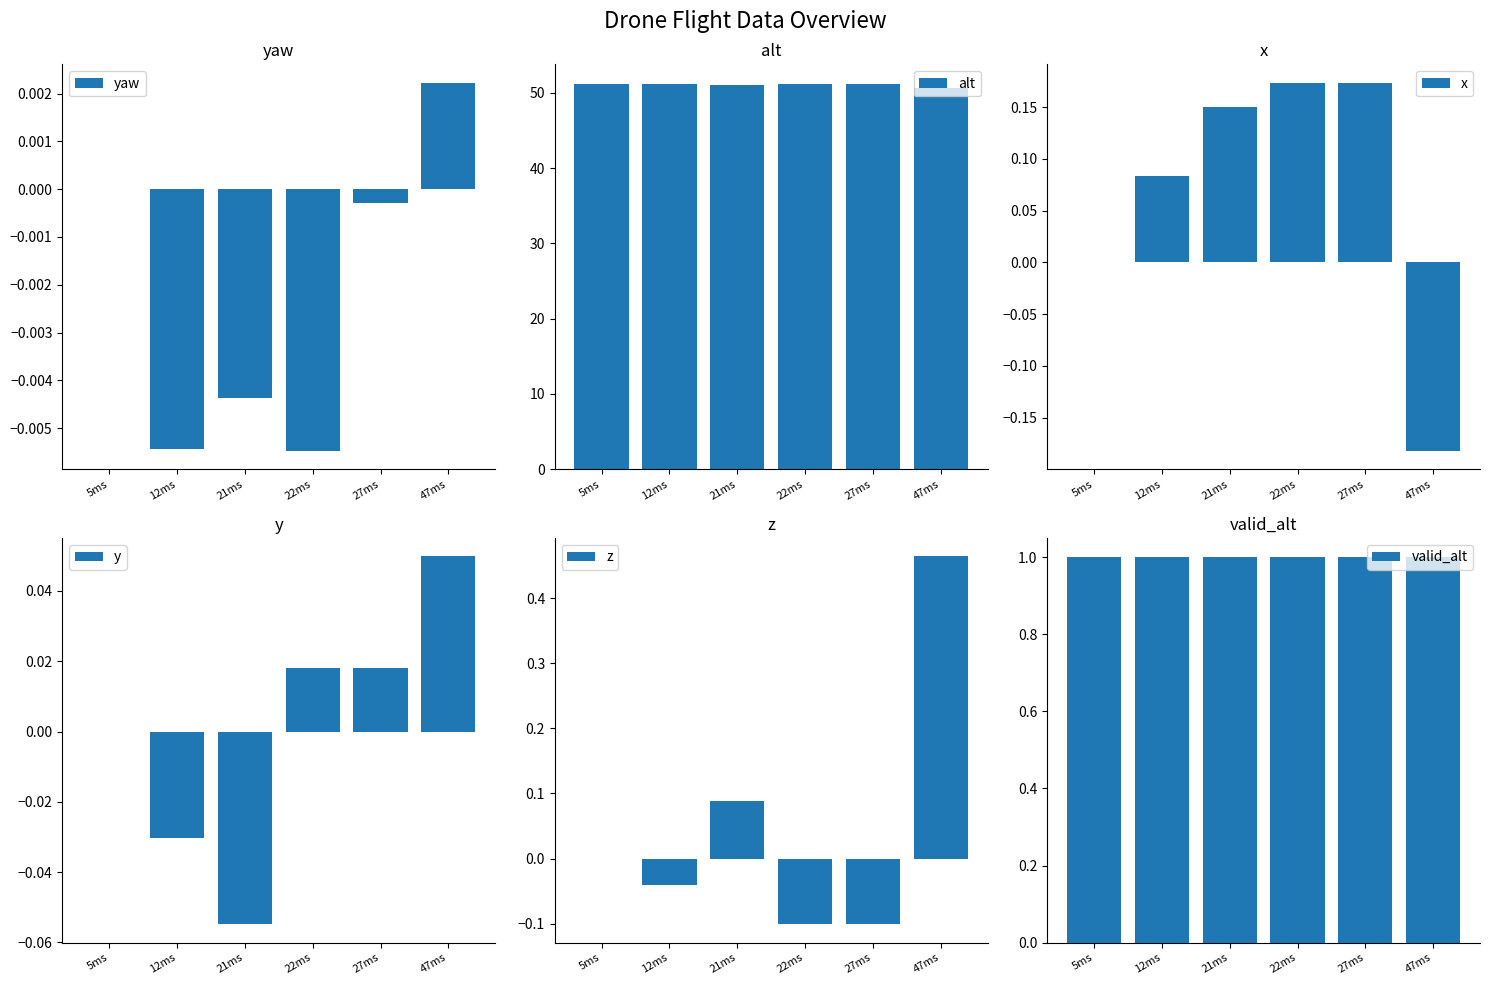

Reading left to right, extract all data points from this chart.

yaw: 0.0	-0.0	-0.0	-0.0	-0.0	0.0
alt: 51.1	51.2	51.0	51.2	51.2	50.7
x: 0.0	0.1	0.1	0.2	0.2	-0.2
y: 0.0	-0.0	-0.1	0.0	0.0	0.0
z: 0.0	-0.0	0.1	-0.1	-0.1	0.5
valid_alt: 1.0	1.0	1.0	1.0	1.0	1.0